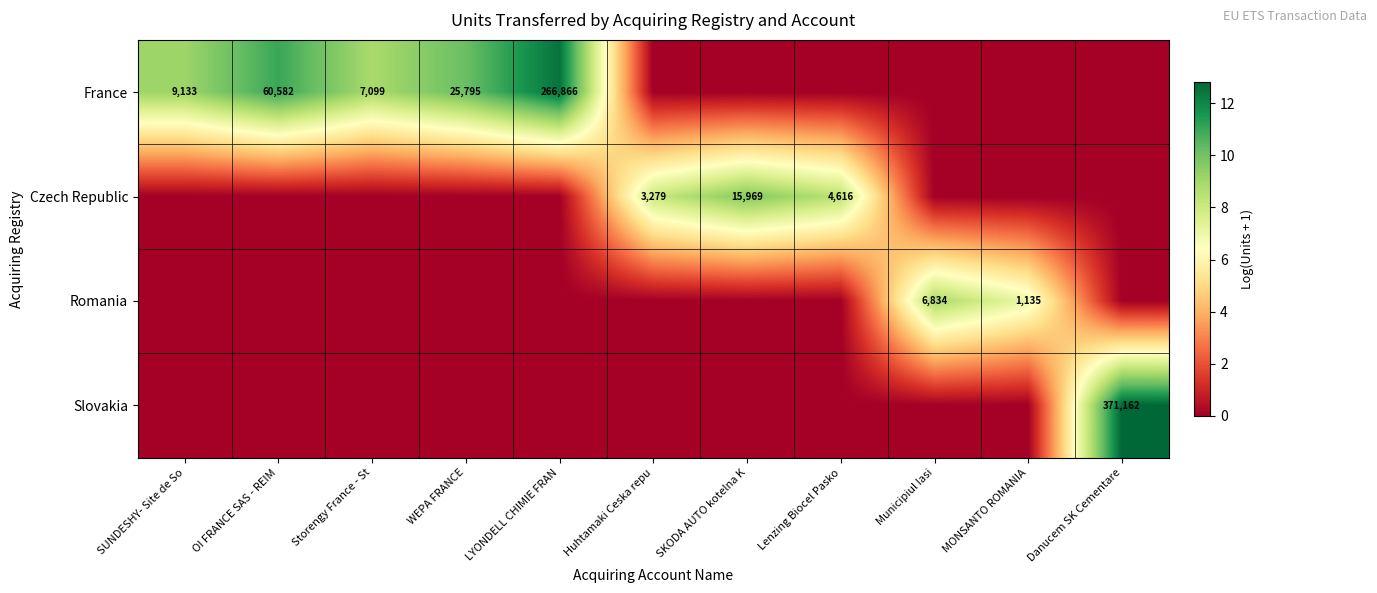

The value of Romania at Municipiul Iasi is 10461. True or false?

False